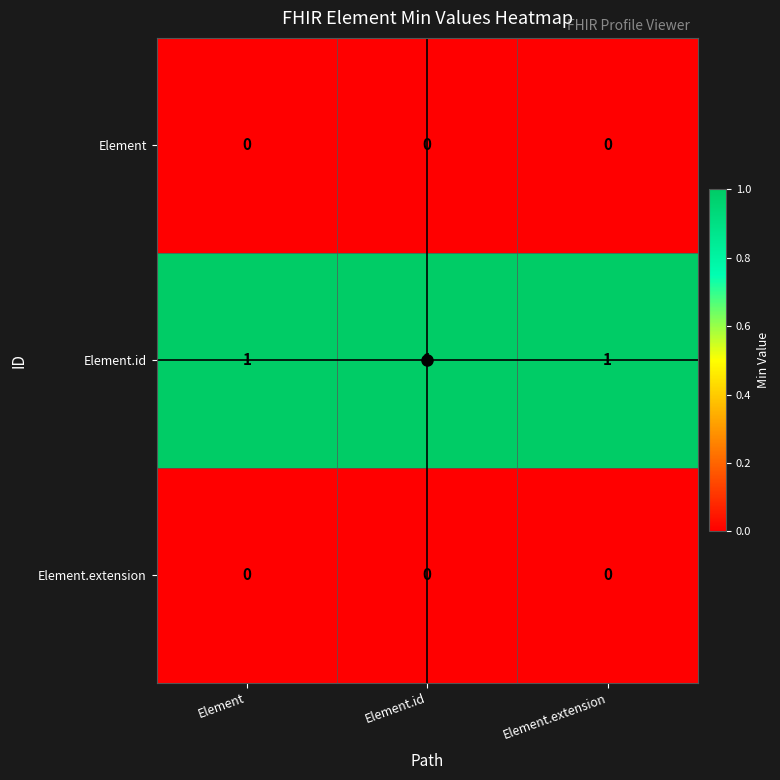

The Element.extension series shows 0 at Element.extension. True or false?

True